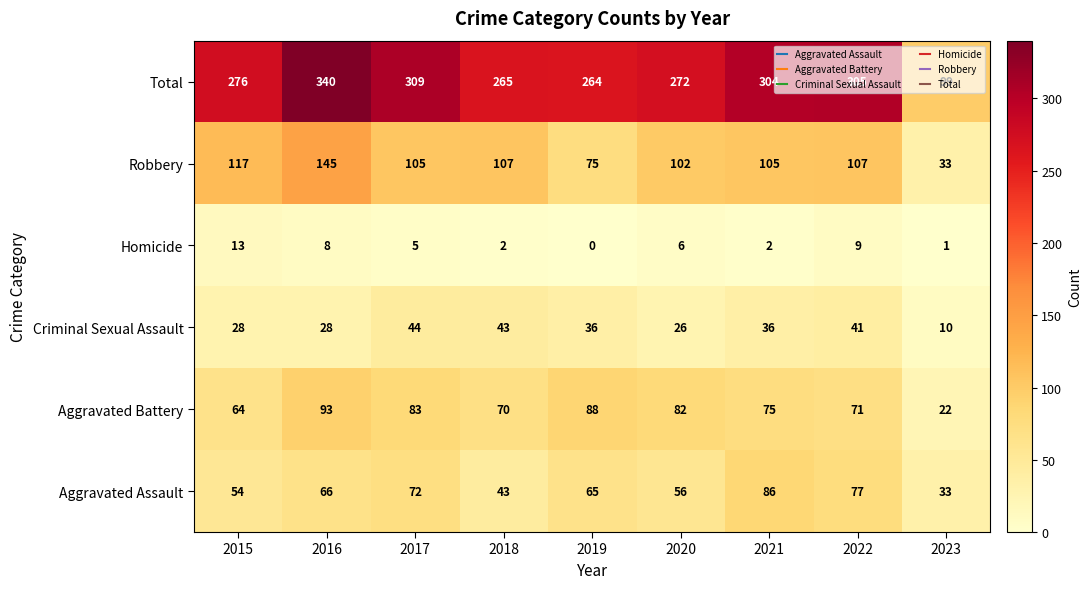

Which label corresponds to the largest value in the chart?

2016